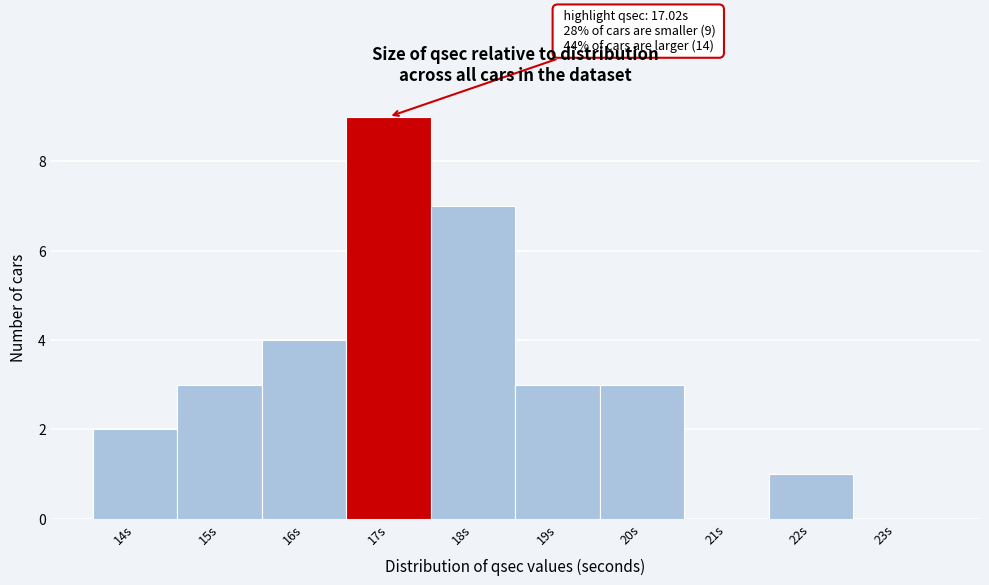

Reading left to right, list all the values displayed in this chart.

14s=2	15s=3	16s=4	17s=9	18s=7	19s=3	20s=3	21s=0	22s=1	23s=0